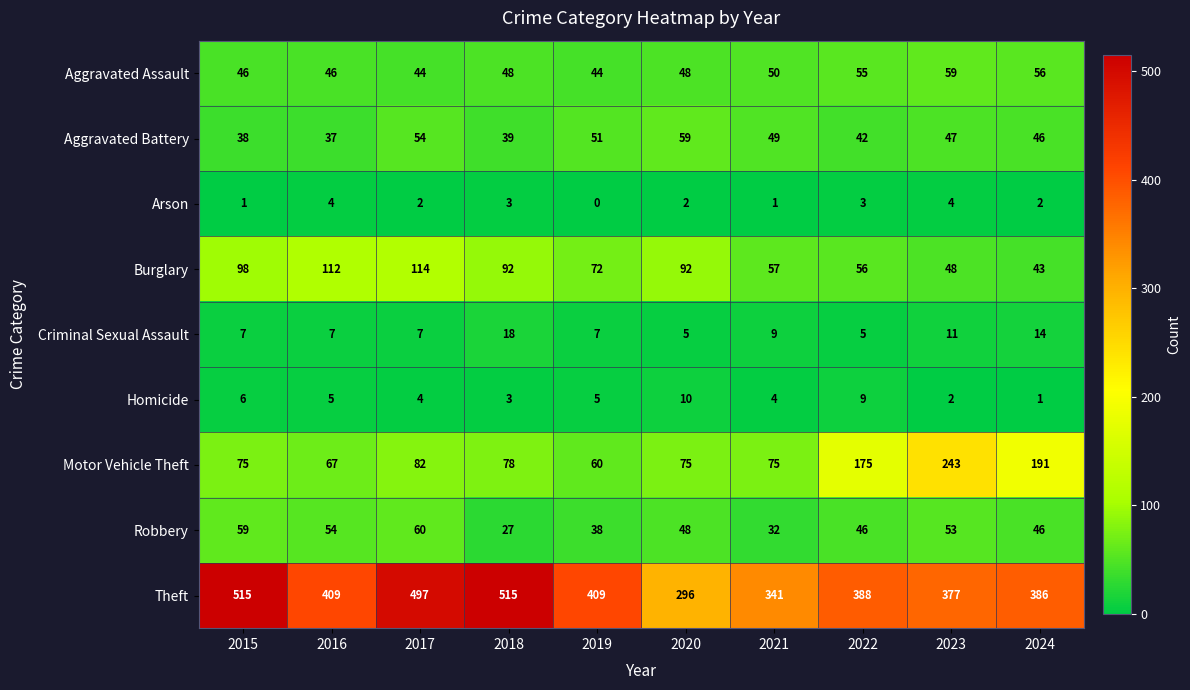

Which series has the widest spread of values?

Theft